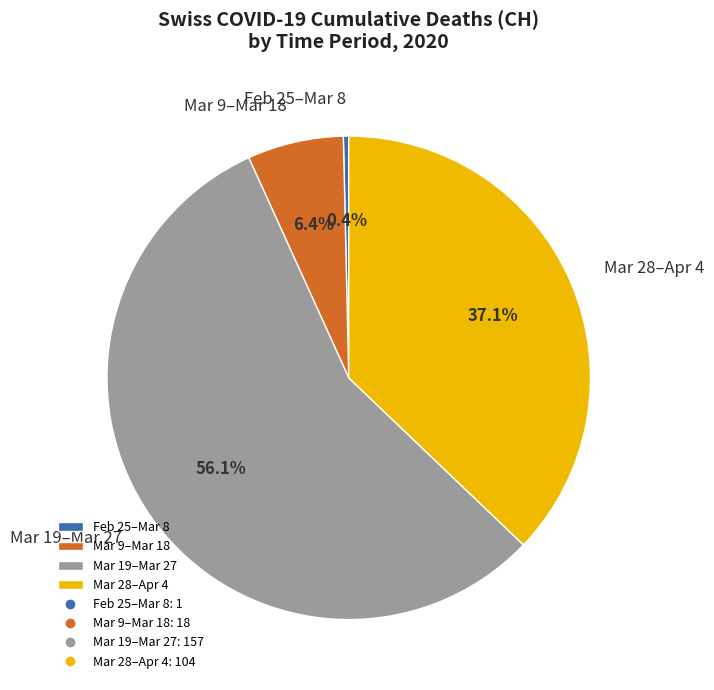

Between Feb 25–Mar 8 and Mar 9–Mar 18, which is larger?

Mar 9–Mar 18